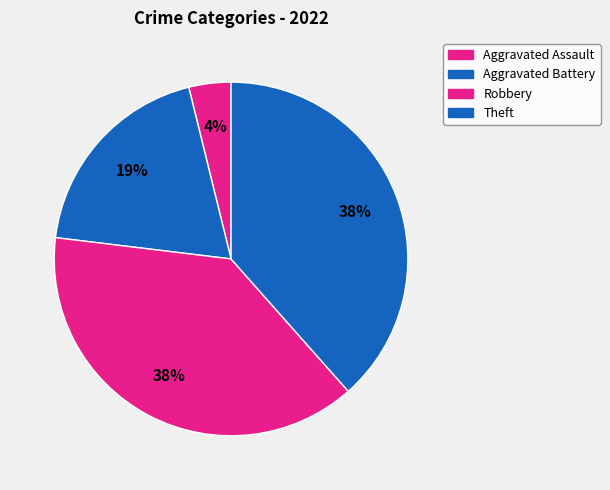

How many segments does this pie chart have?

4